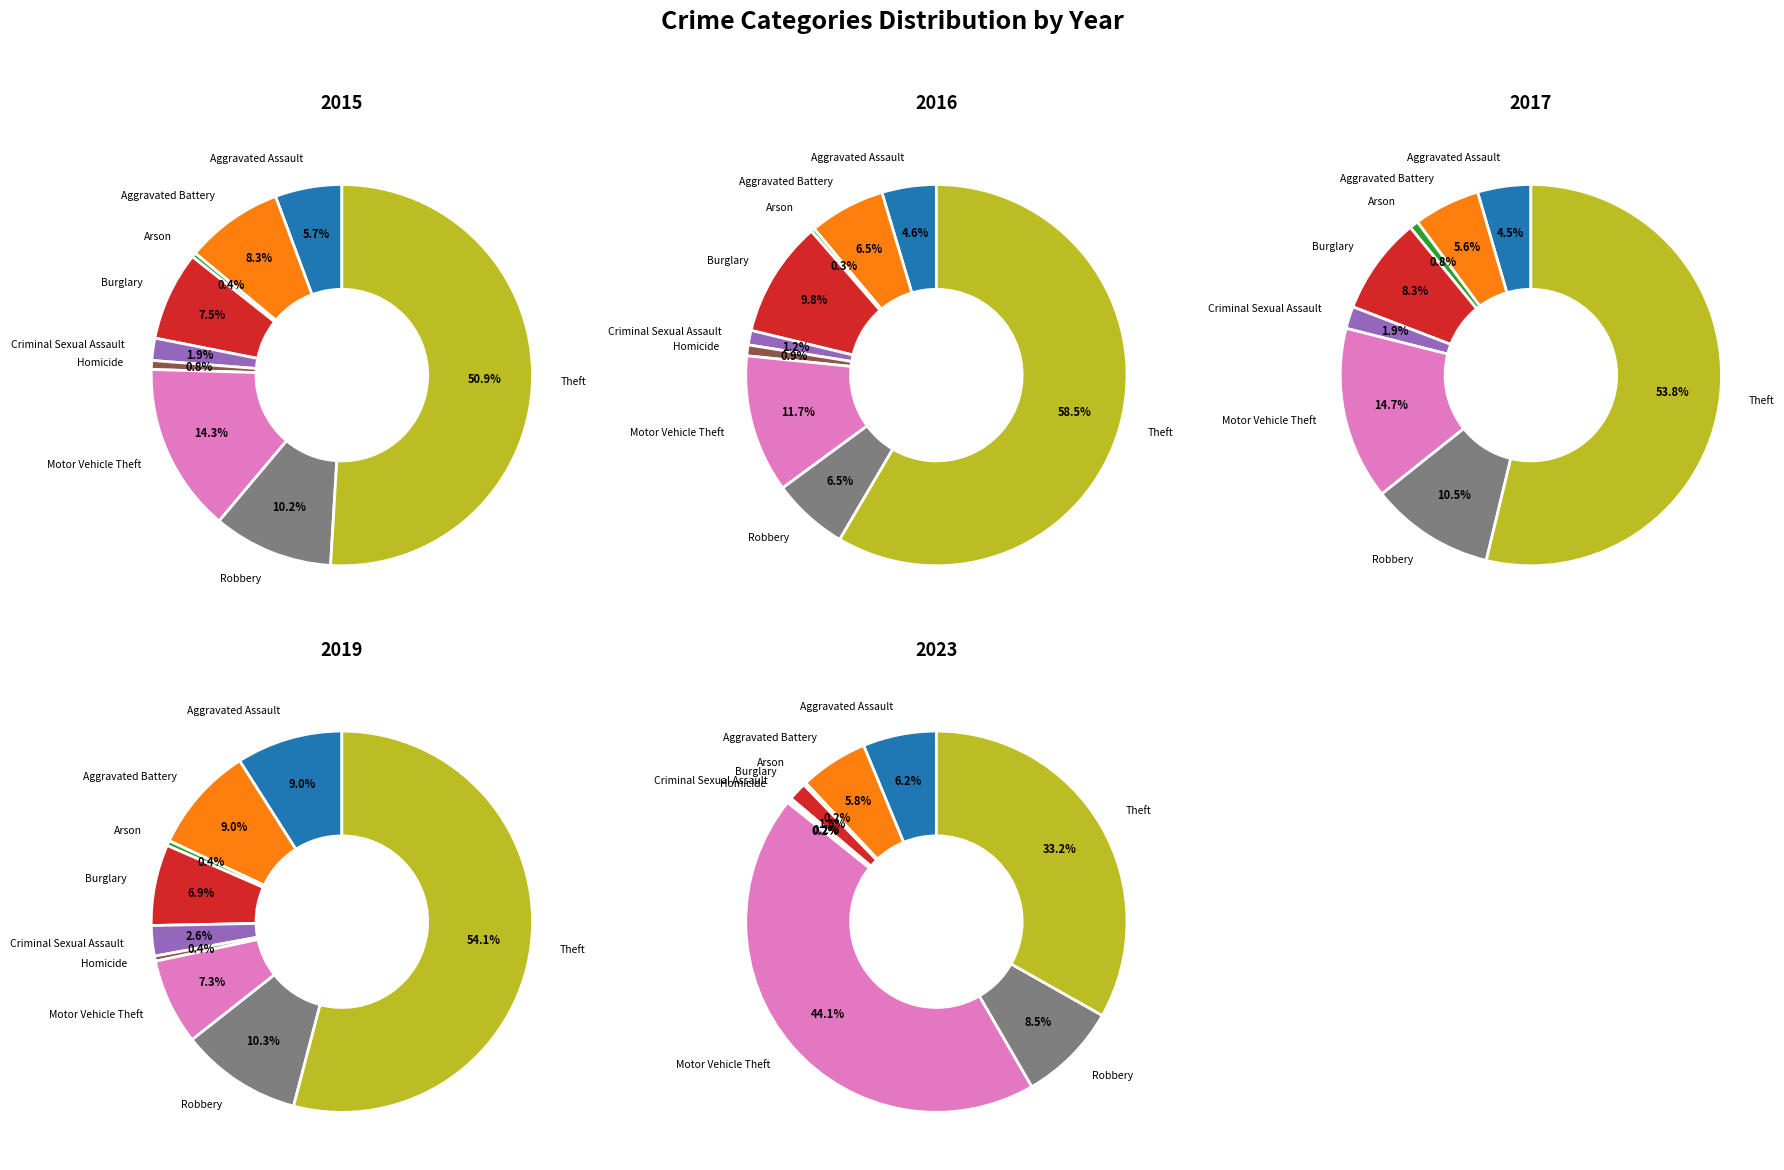

How many slices are in this pie chart?

9